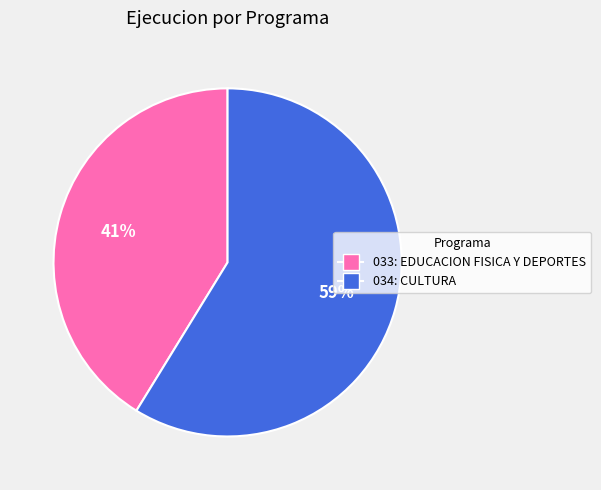

How many segments does this pie chart have?

2